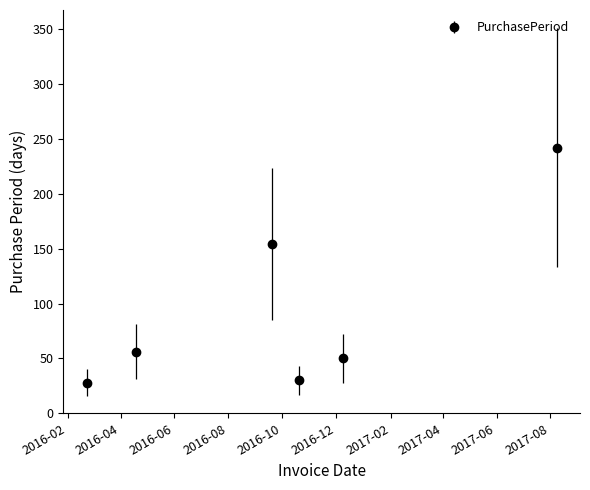

What is the value of the 3rd point from the left?

154